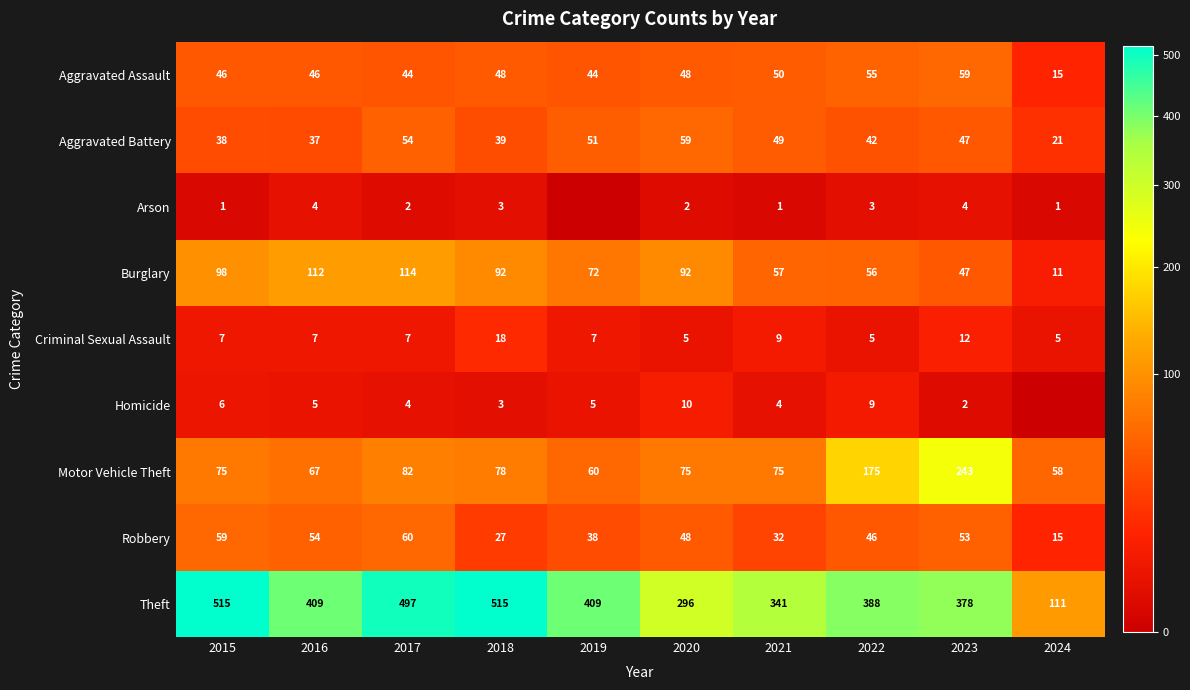

What is the sum of all Aggravated Battery values?

437